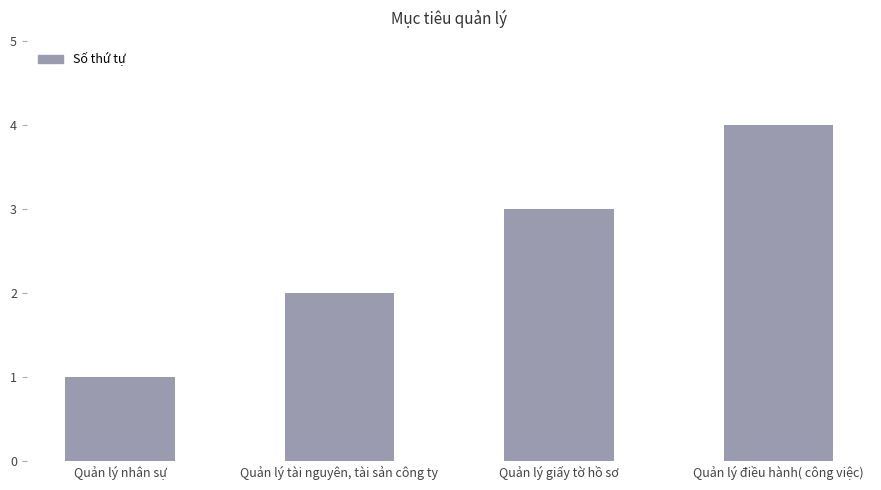

Reading left to right, list all the values displayed in this chart.

1	2	3	4